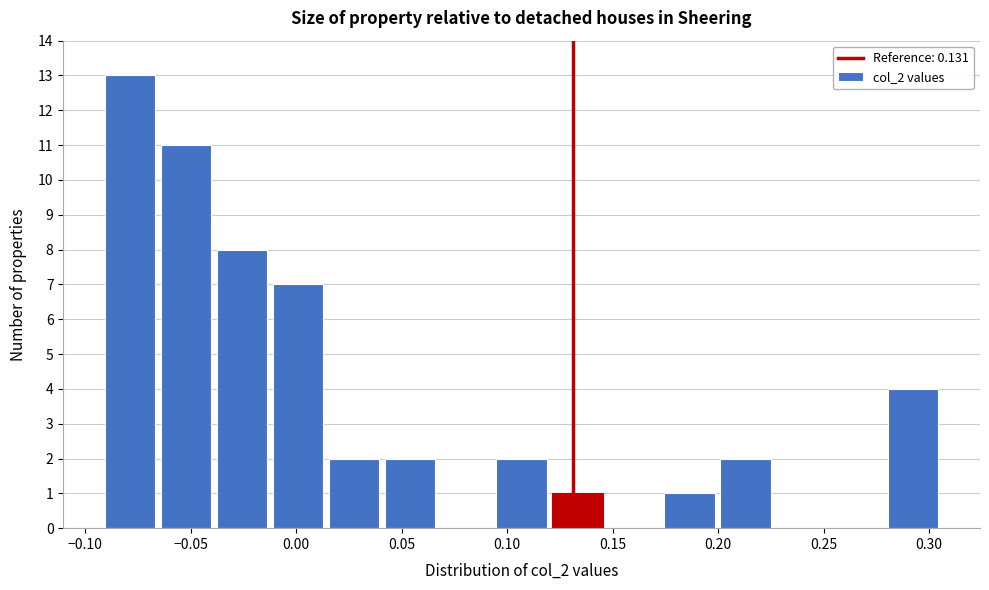

What is the height of the bar covering -0.010 to 0.015 on the x-axis? Neither the bar edges nor the heights are printed on the chart, so give them approximately, as read against the axes.

7